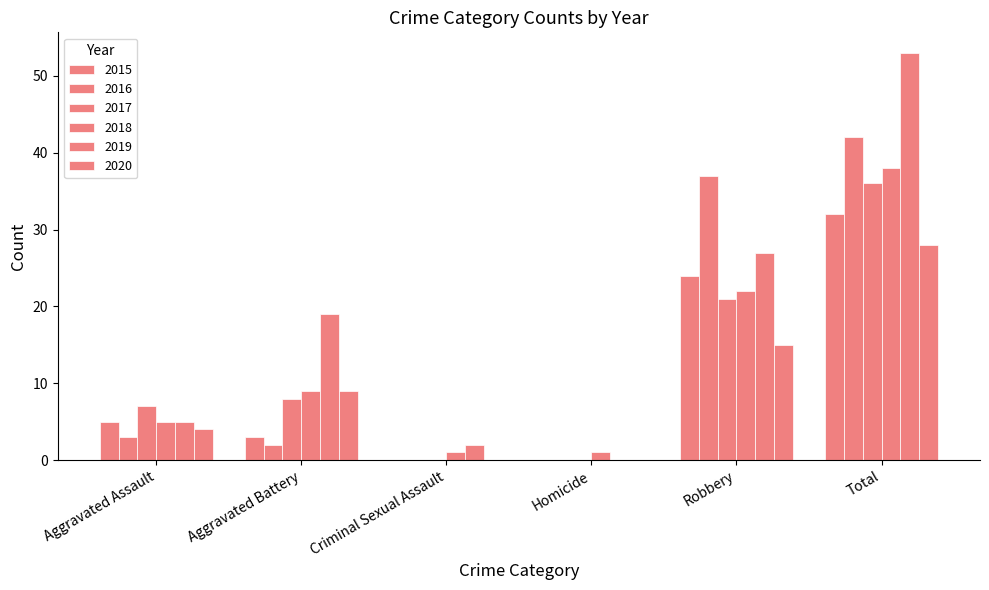

Which series has the largest range (max minus min)?

2019